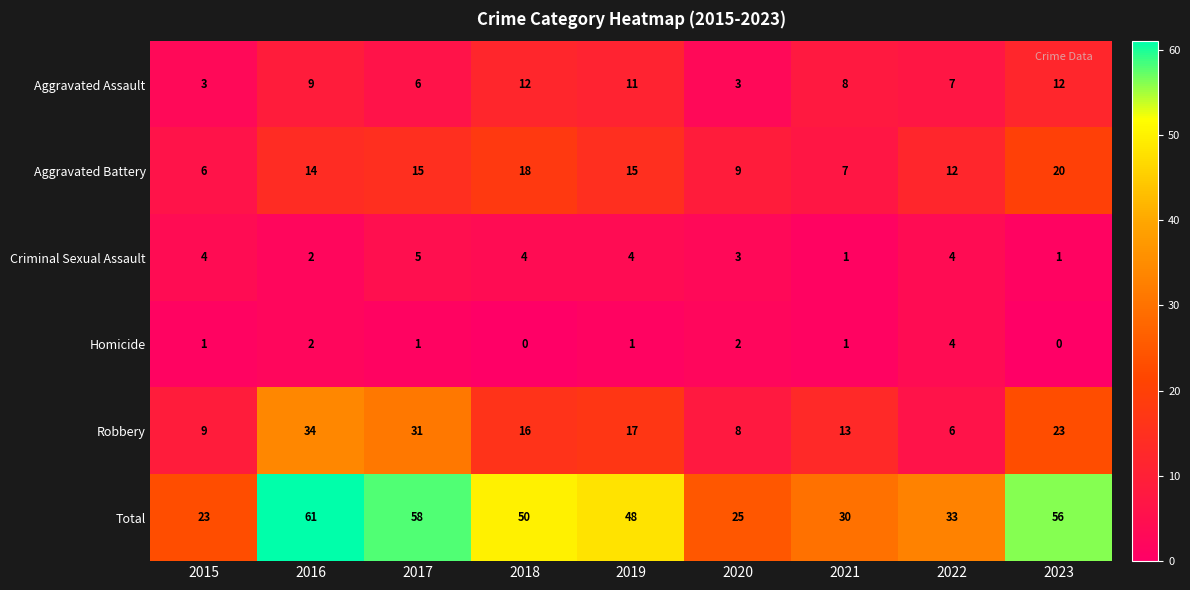

Which label corresponds to the largest value in the chart?

2016